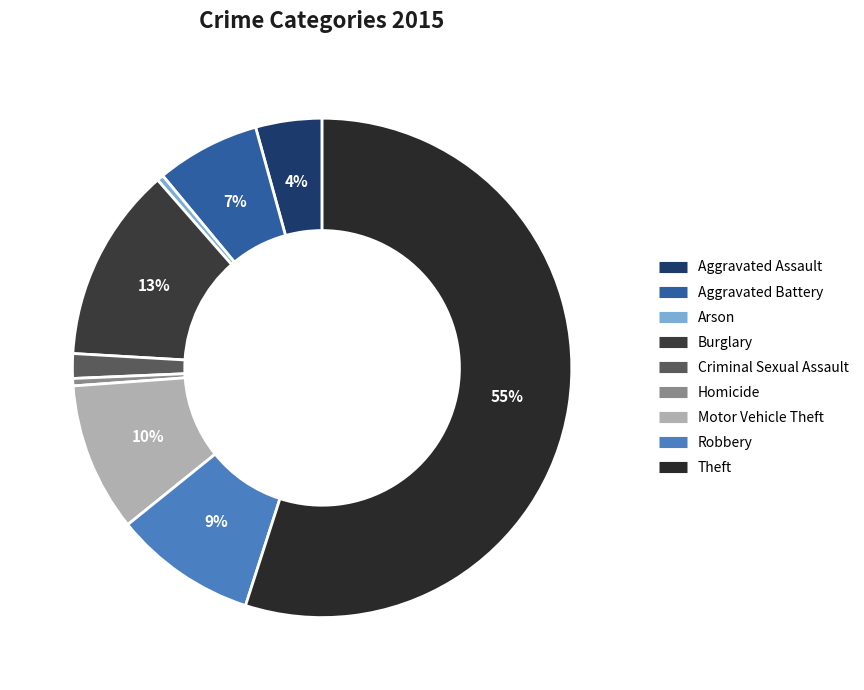

What is the majority slice?

Theft